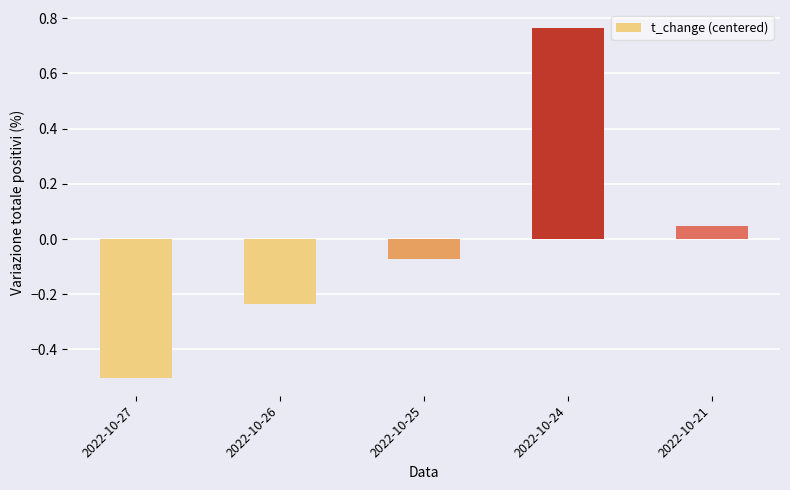

Is it true that the value at 2022-10-25 is -0.0?

False